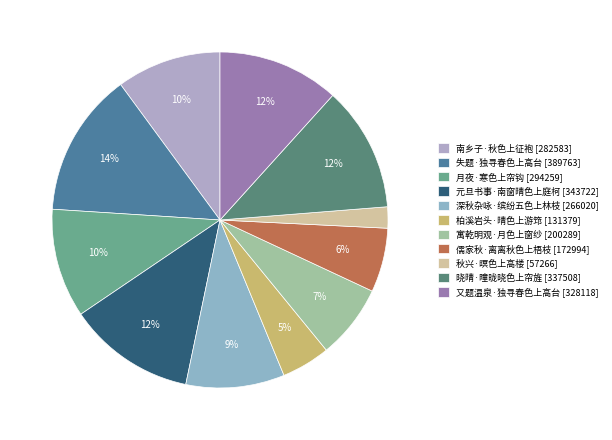

To the nearest percent, what is the difference between the largest and smallest slice percentages?

12%